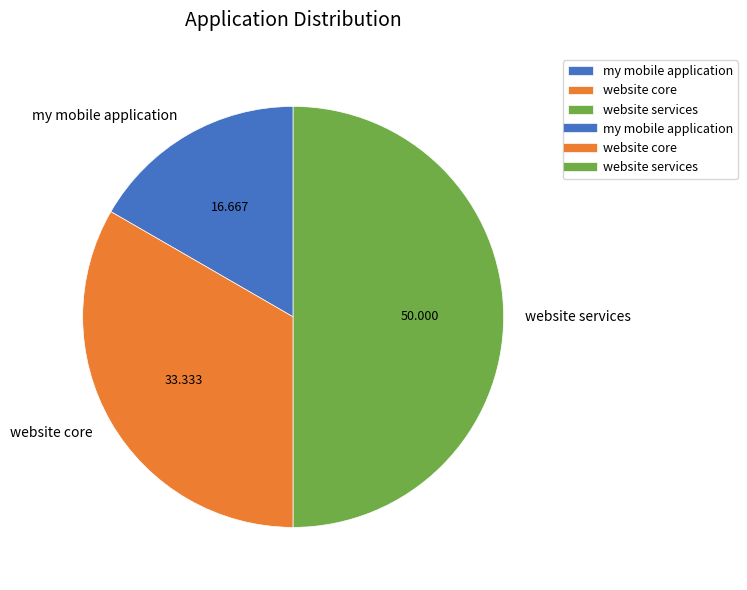

Which has a higher value, website core or website services?

website services